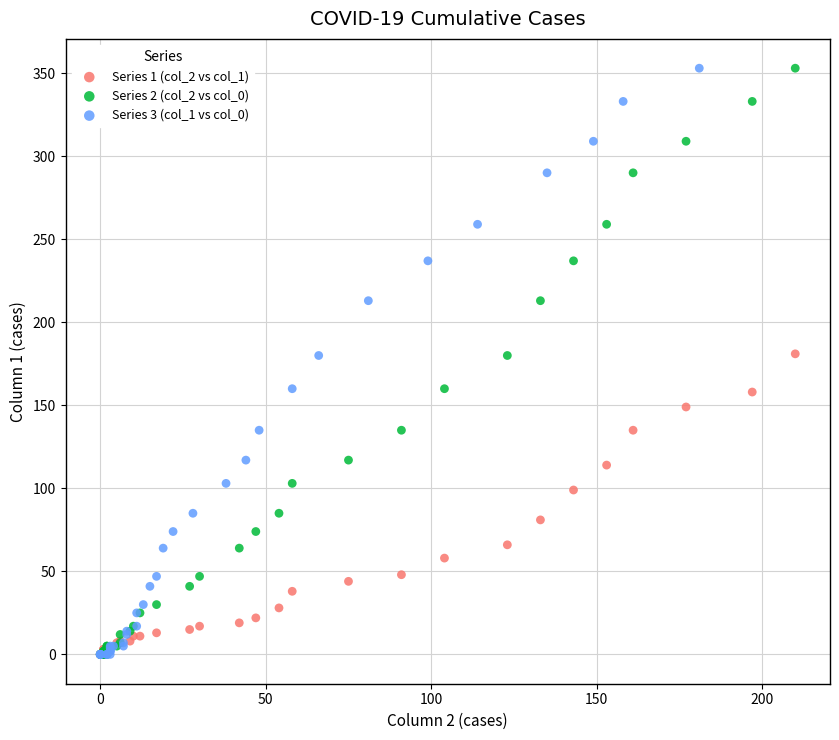

What are all the series names shown in the legend?

Series 1 (col_2 vs col_1), Series 2 (col_2 vs col_0), Series 3 (col_1 vs col_0)